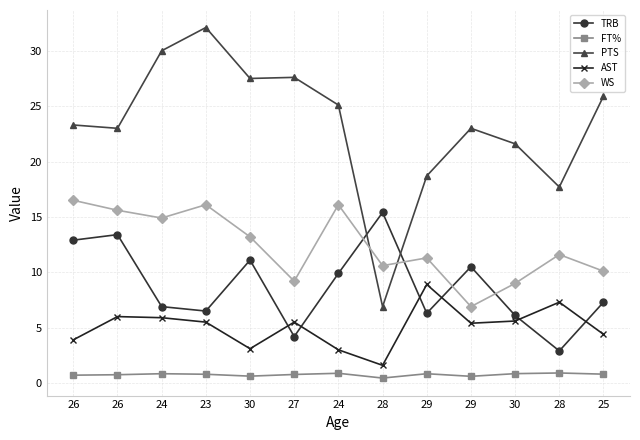

The TRB series shows 8.3 at 26. True or false?

False